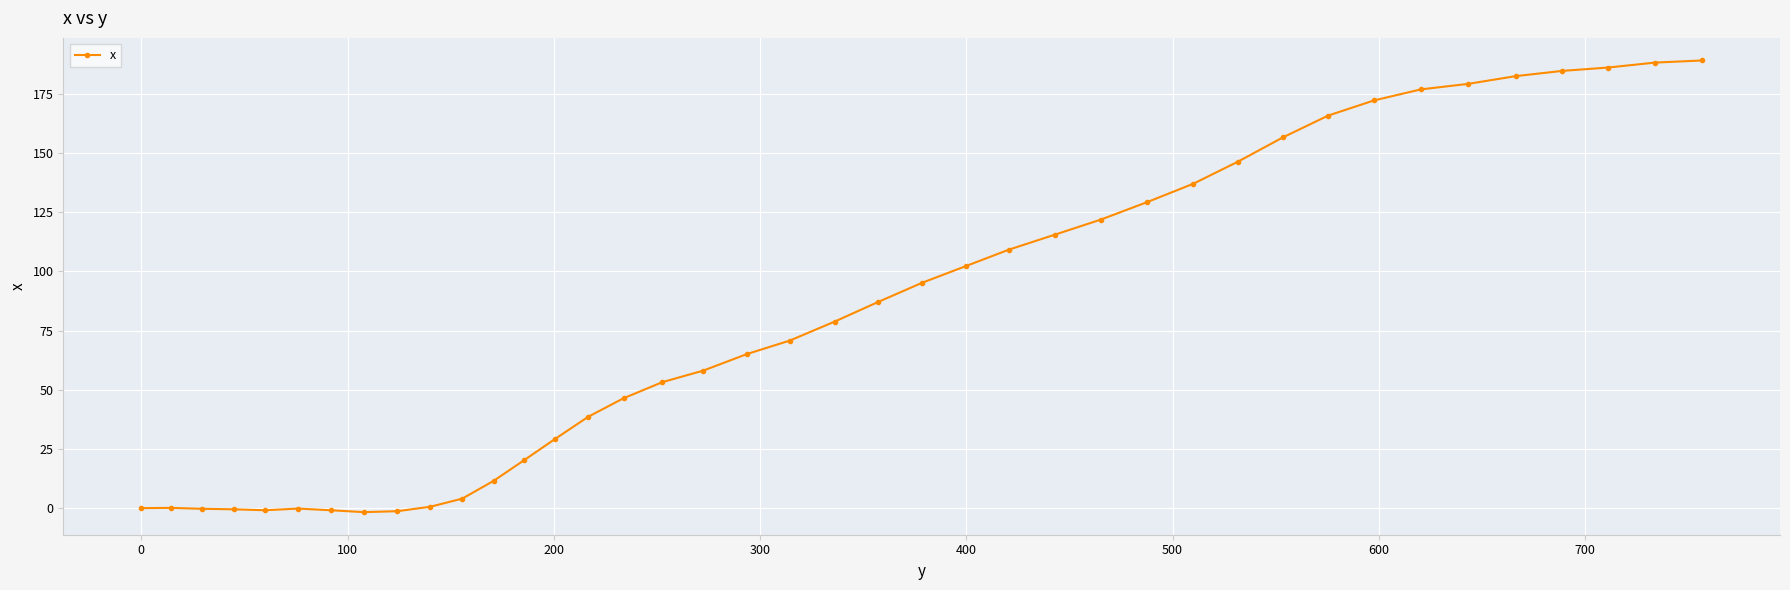

What is the value of the 36th point from the left?

182.5